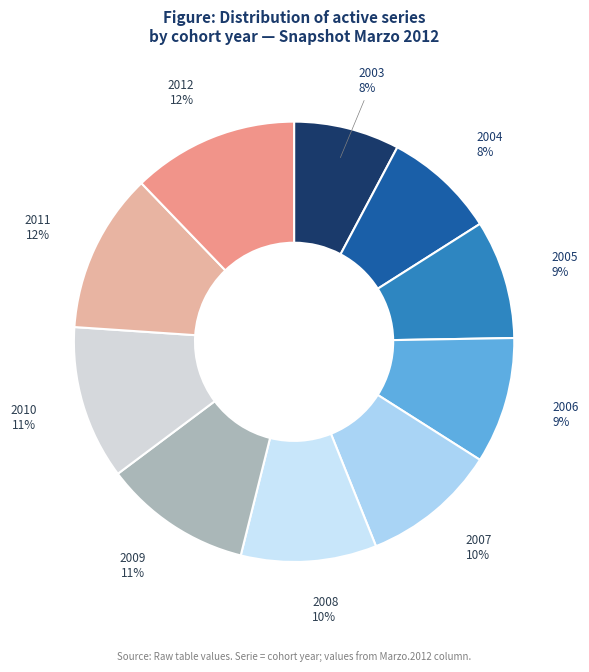

To the nearest percent, what percentage of the pie is 2012?

12%